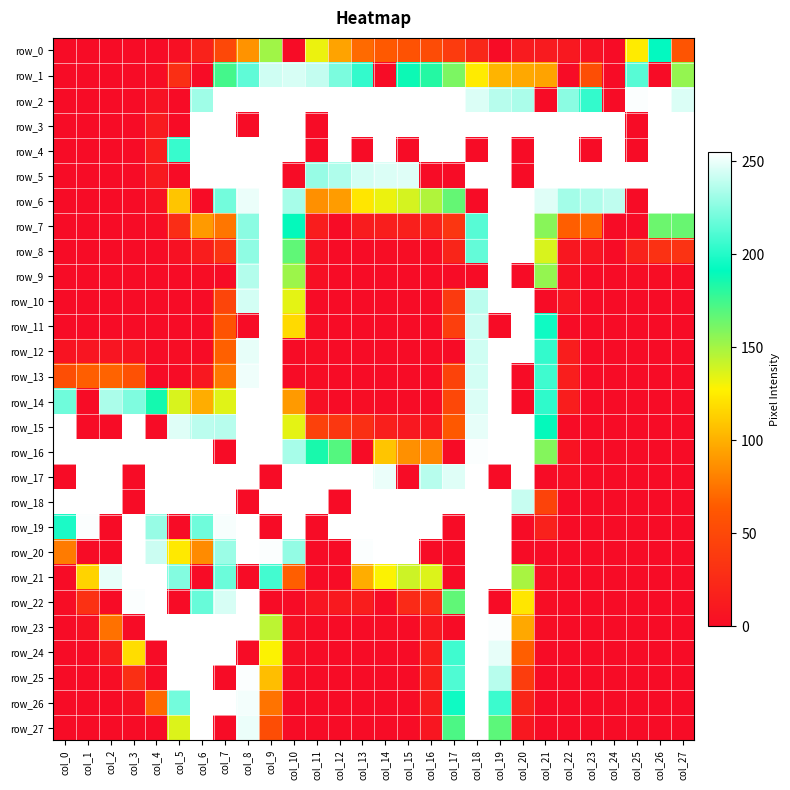

What is the difference between the maximum and minimum values in the row_5 series?

255